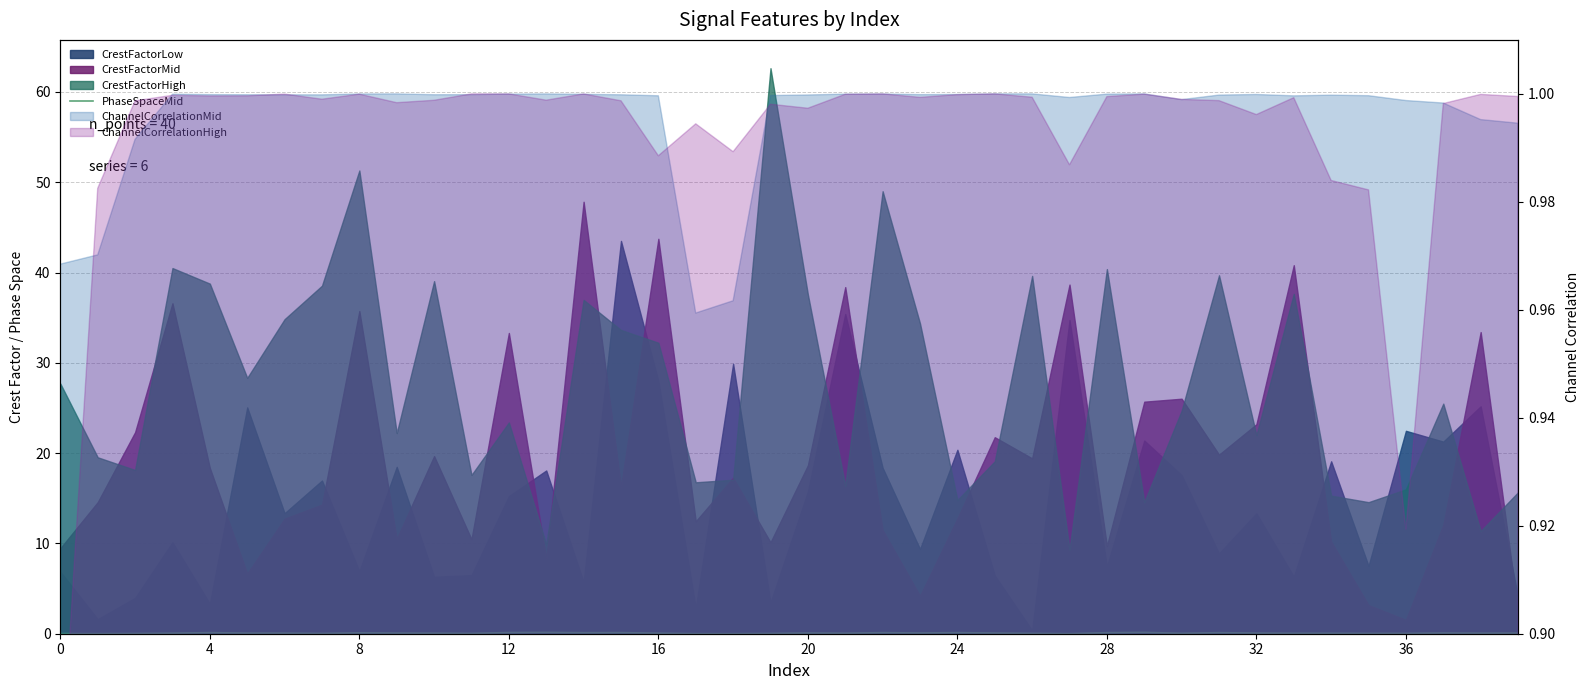

What is the difference between the values at 18 and 20?

0.1